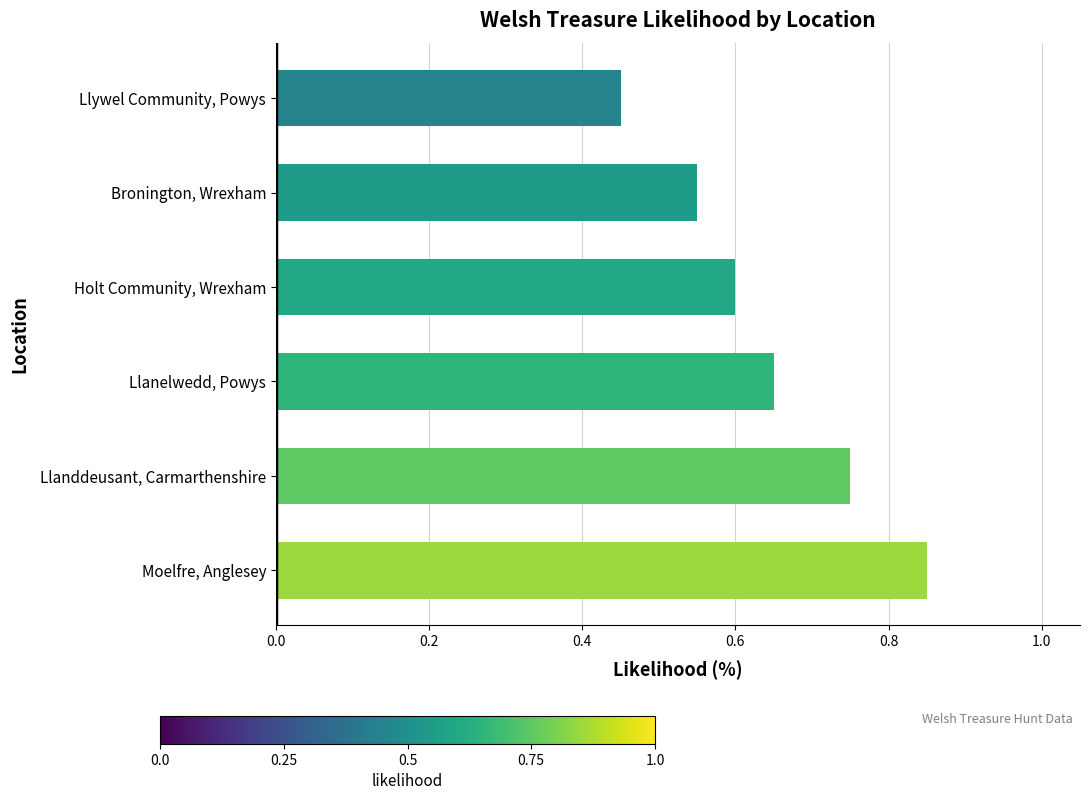

How many values are between 0 and 1?

6